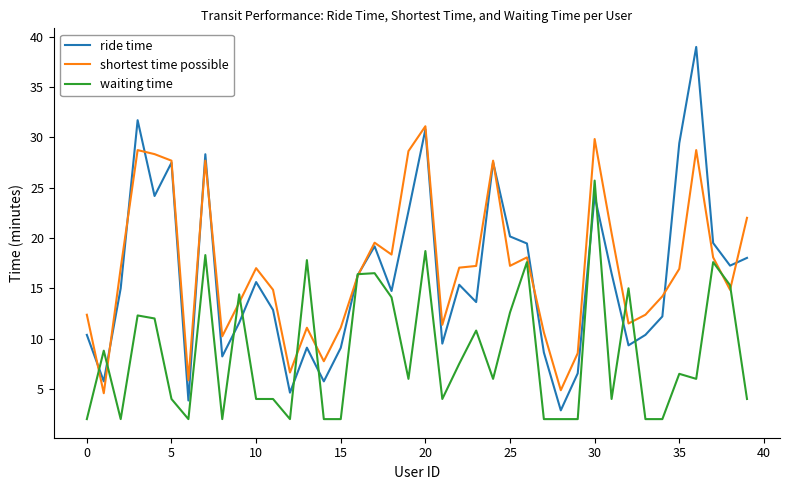

What is the difference between the maximum and minimum values in the waiting time series?

23.7